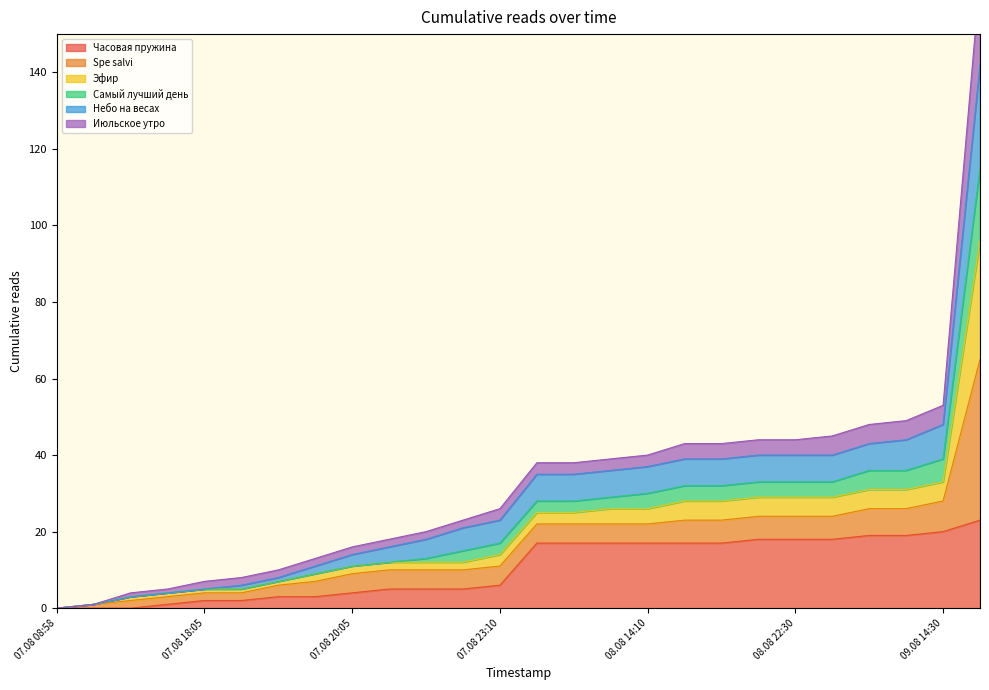

What is the difference between the highest and lowest values at 07.08 19:55?

10